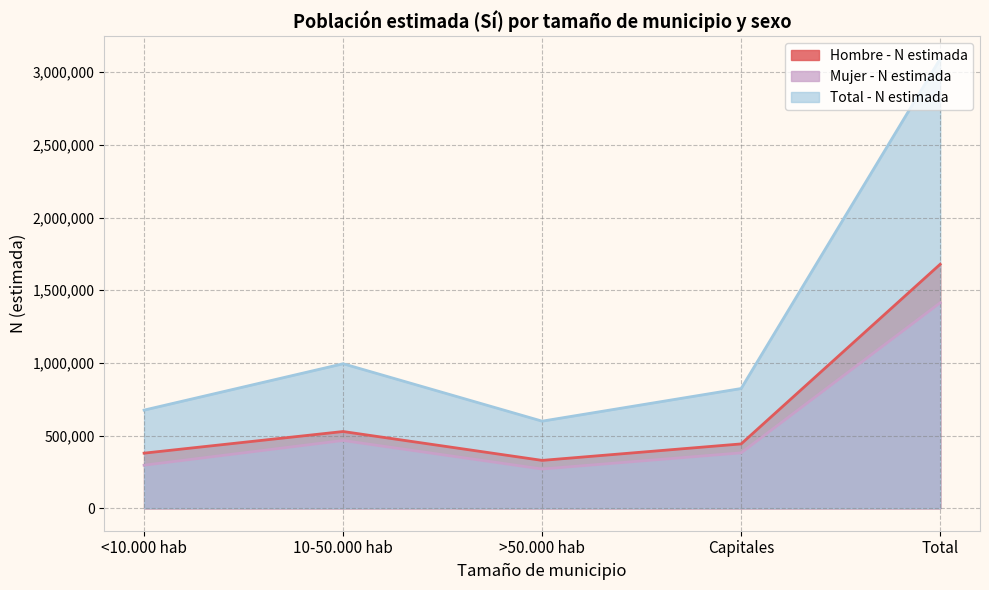

Is the value of Hombre - N estimada at Capitales greater than the value of Mujer - N estimada at <10.000 hab?

Yes